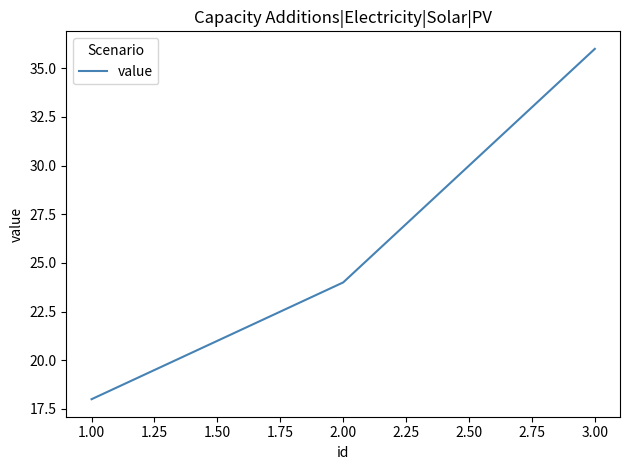

What is the minimum value shown in the chart?

18